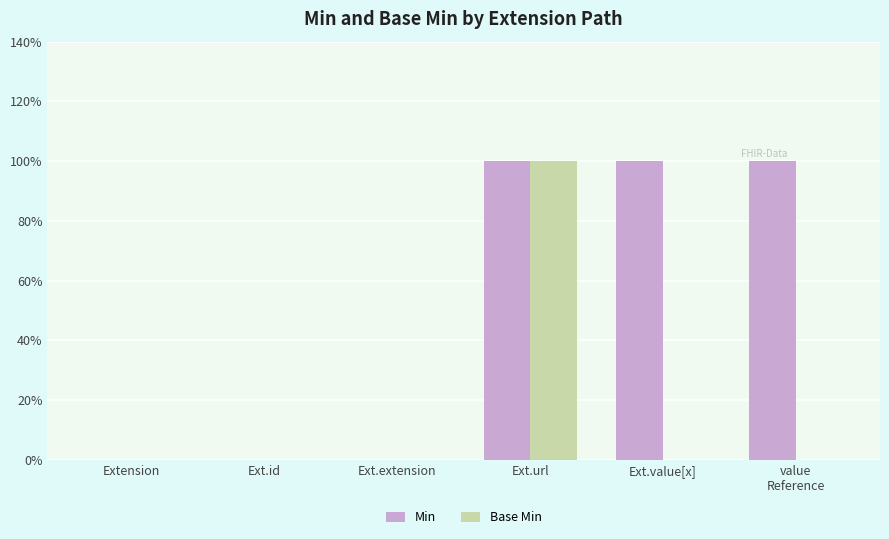

The value of Base Min at Ext.value[x] is 0. True or false?

True